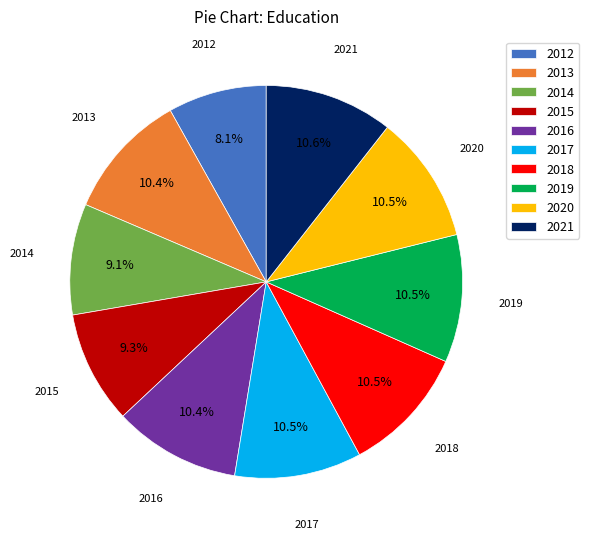

Between 2016 and 2012, which is larger?

2016